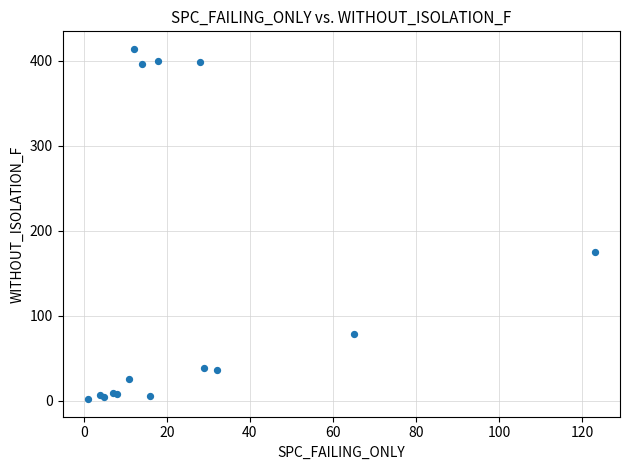

What Y value in the scatter plot is closest to 208?

175